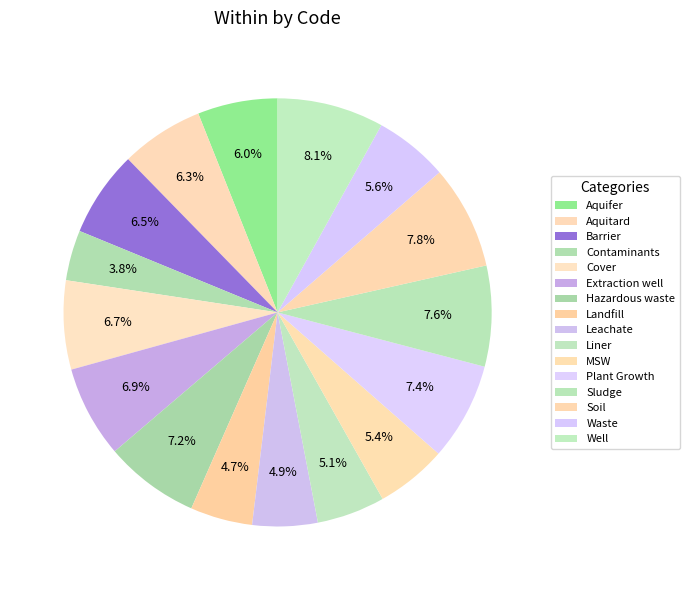

Is there any slice that represents more than half of the pie?

No